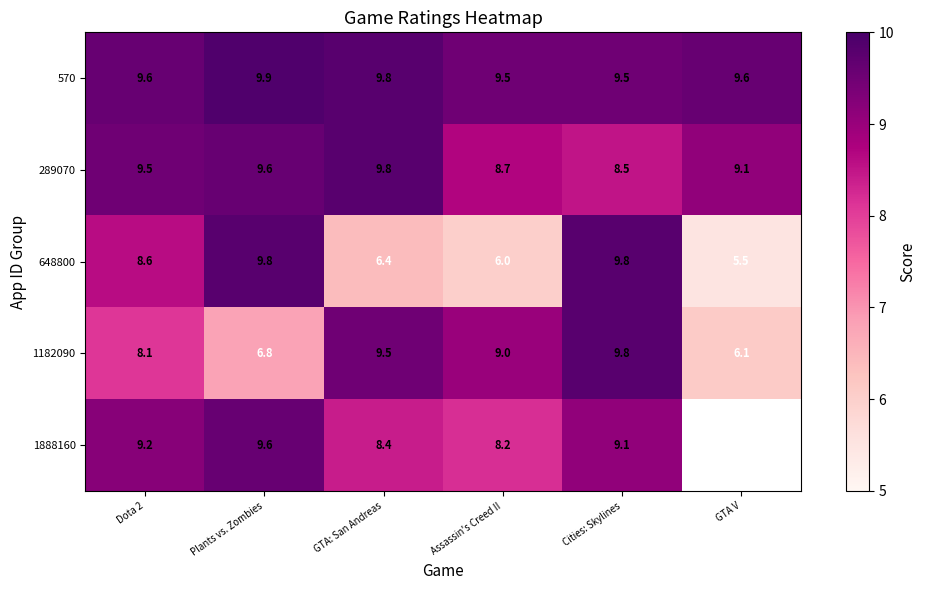

How many data points in 1182090 are less than 9?

3